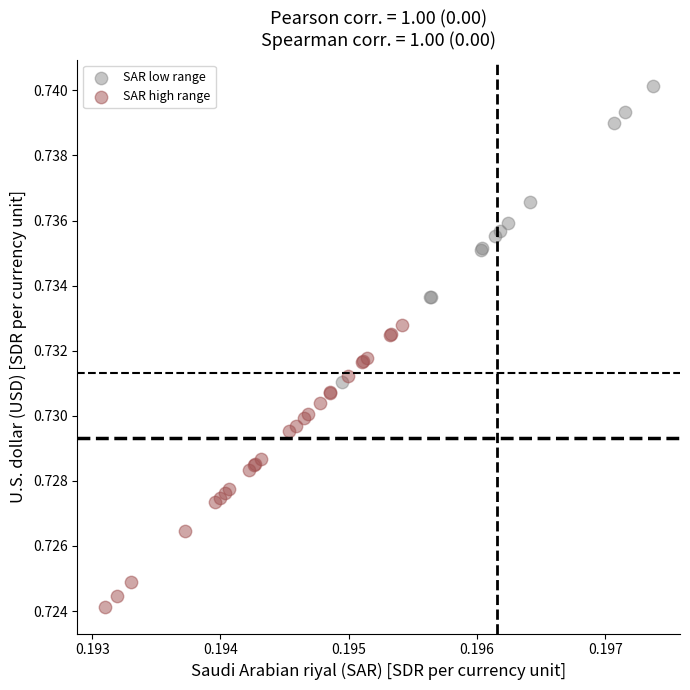

Which series reaches the maximum Y coordinate?

SAR low range